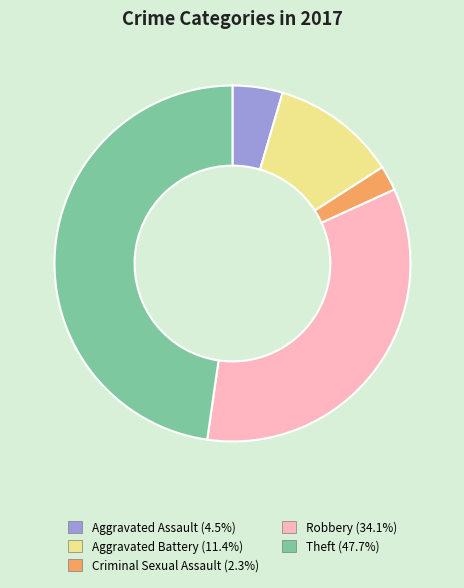

Approximately how many times larger is the value at Aggravated Battery (11.4%) compared to Aggravated Assault (4.5%)?

2.5